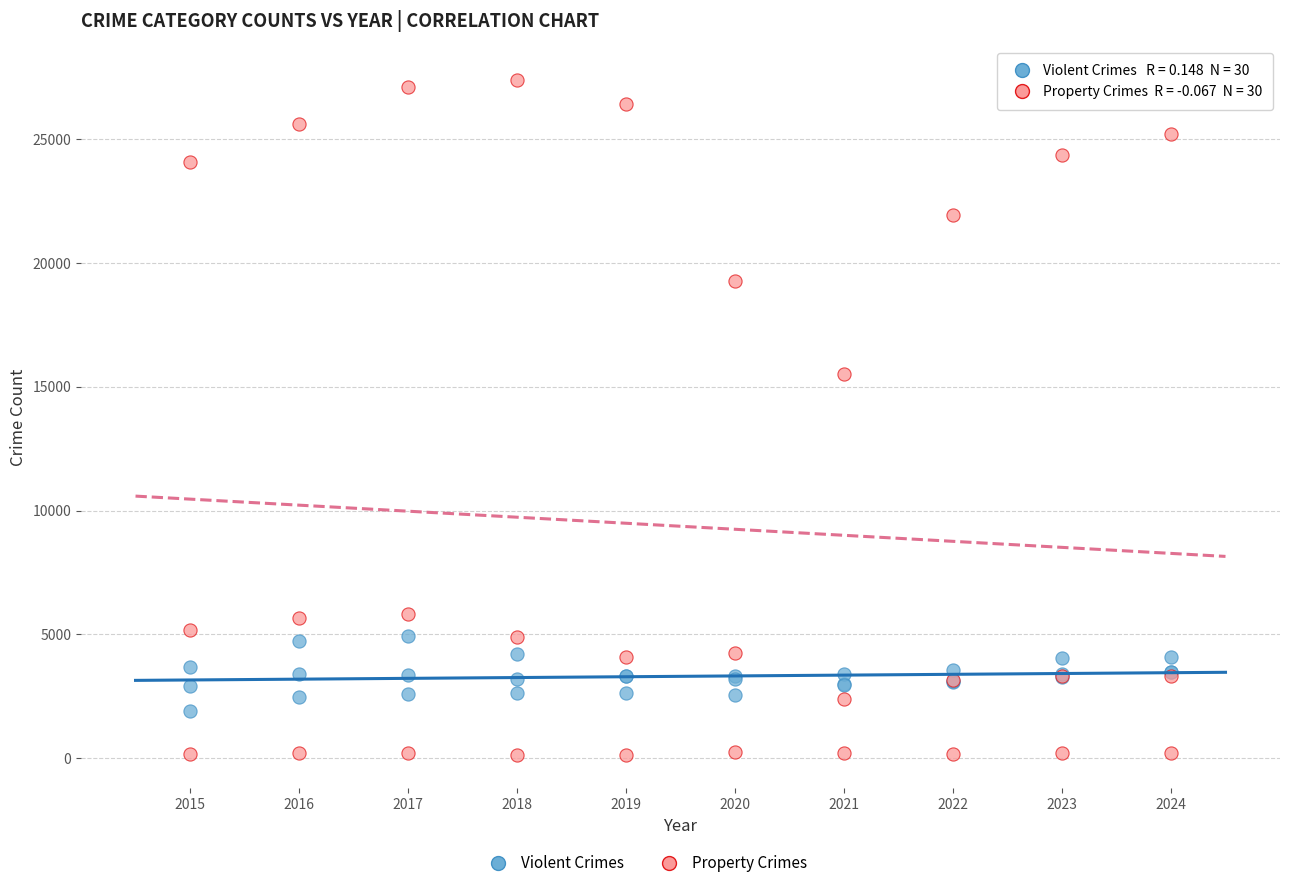

Across all series, what Y value is closest to 13765?

15491